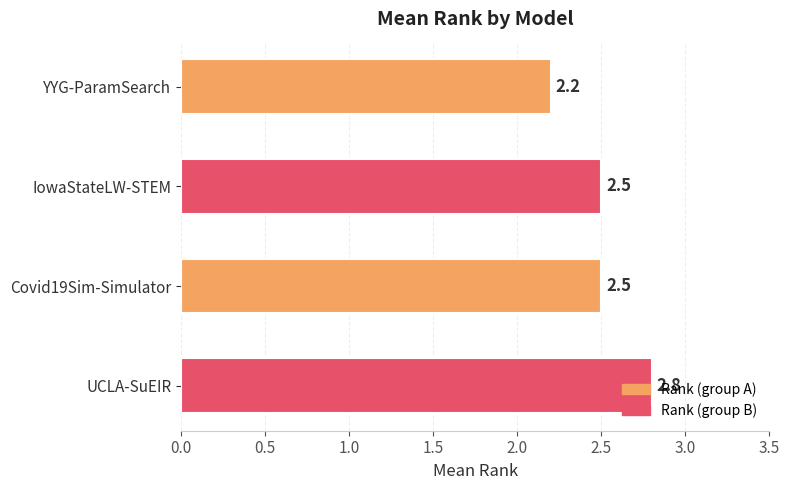

Which category has the highest value across all series?

UCLA-SuEIR